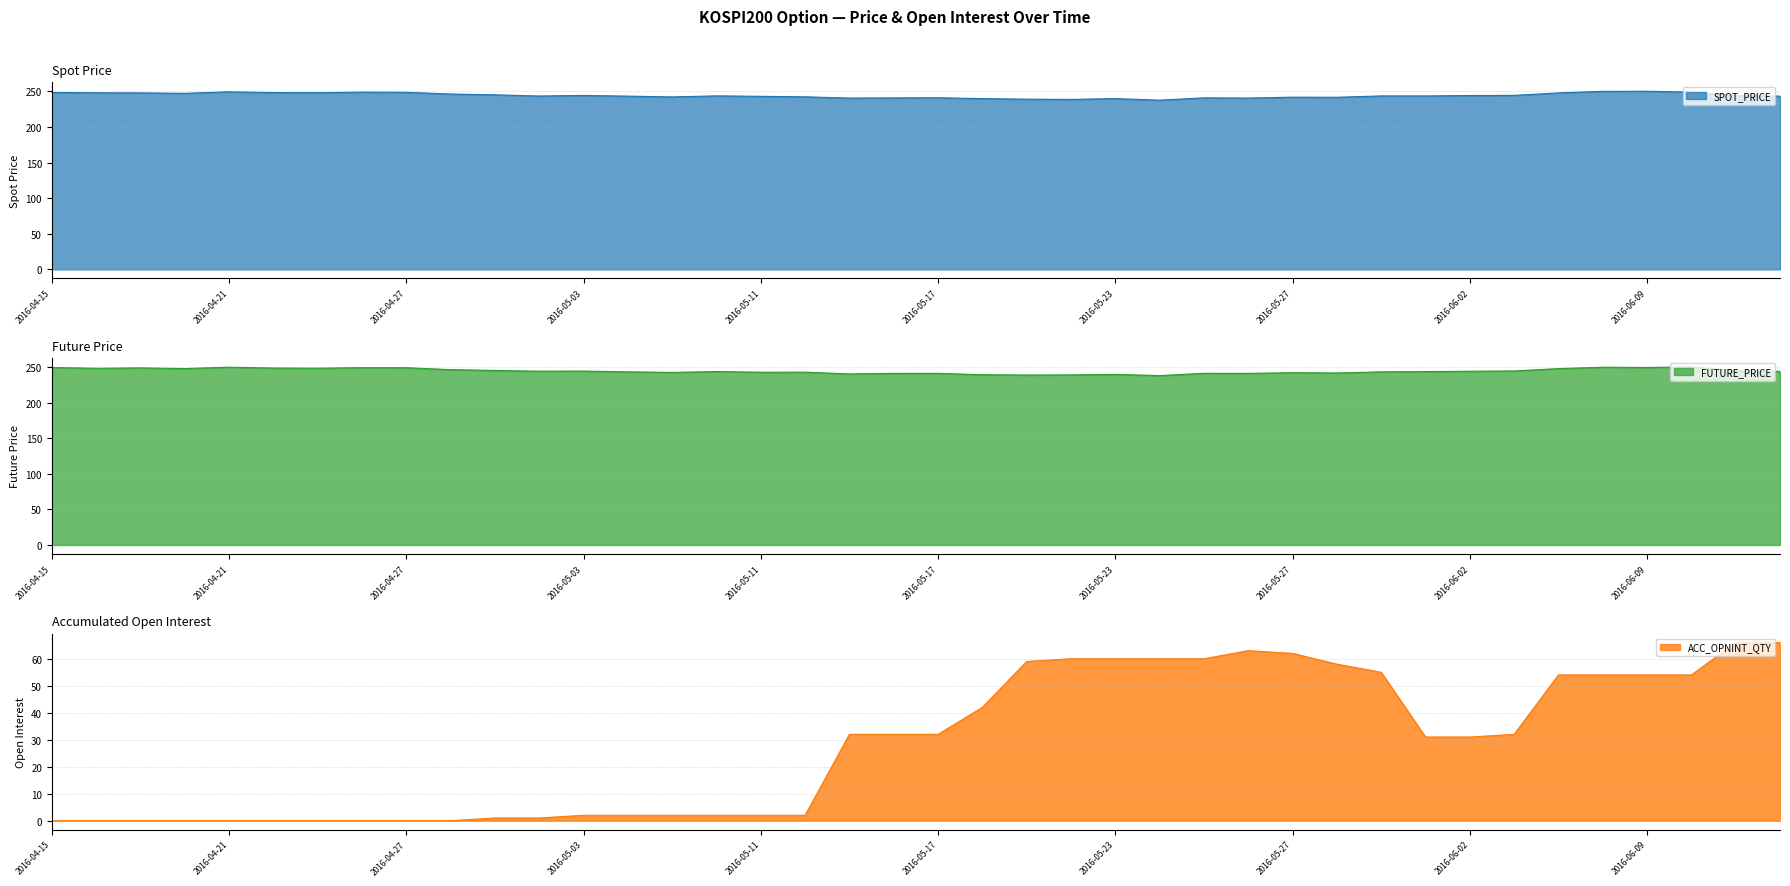

At which category is the sum across all series the highest?

2016-06-13